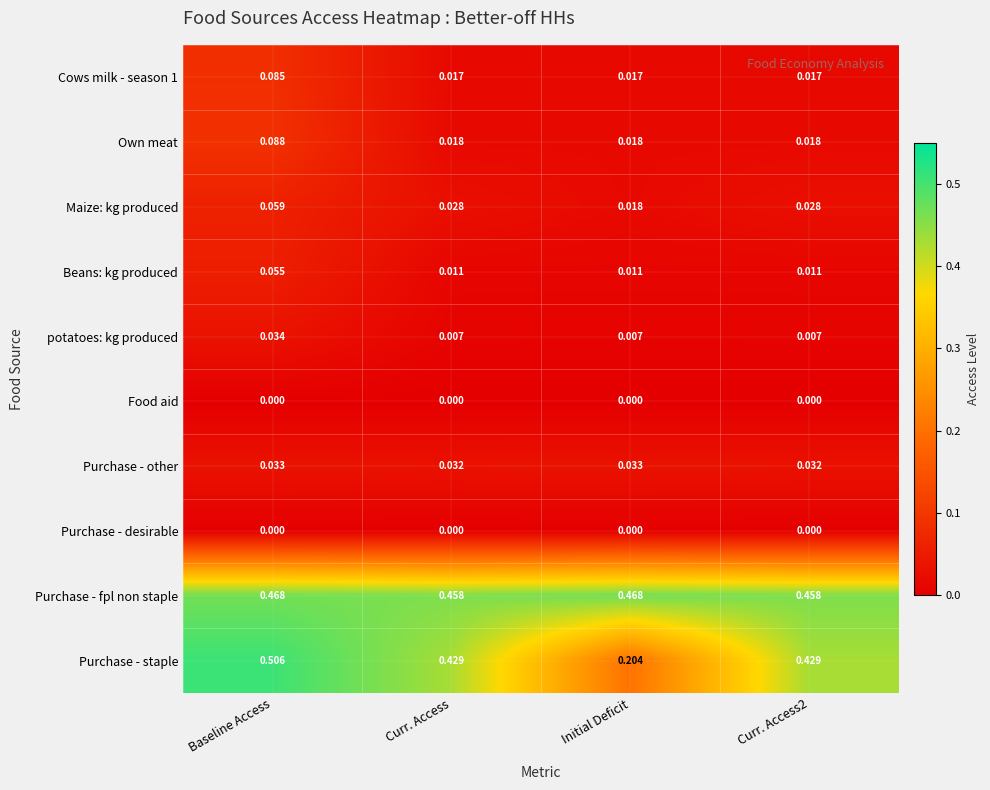

Which series changed the most between Baseline Access and Initial Deficit?

Purchase - staple